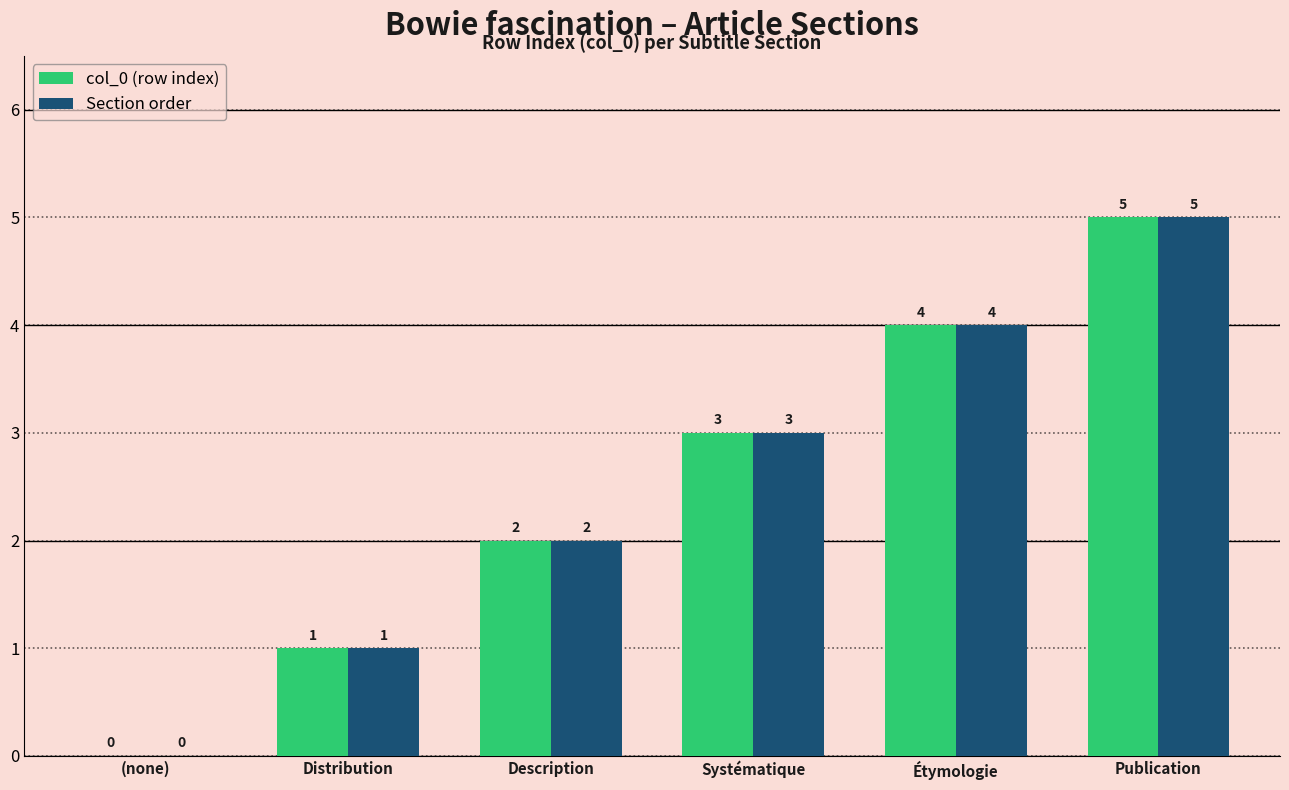

True or false: Section order has a value of 1 at Distribution.

True